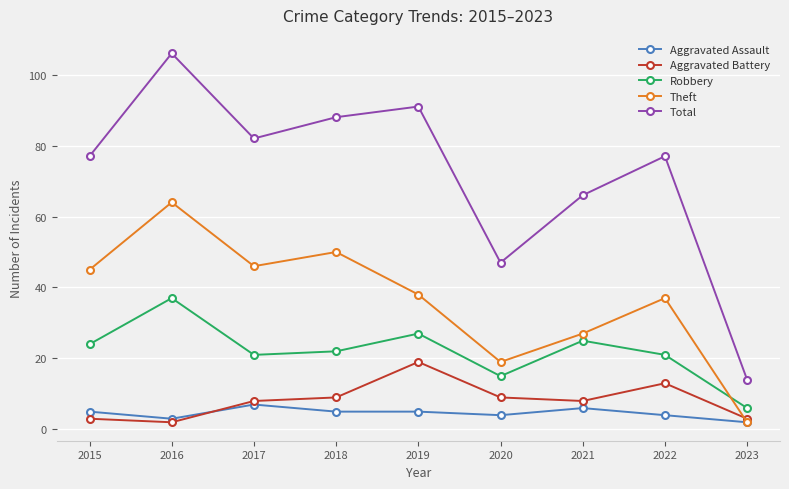

True or false: Theft and Total intersect in this chart.

False